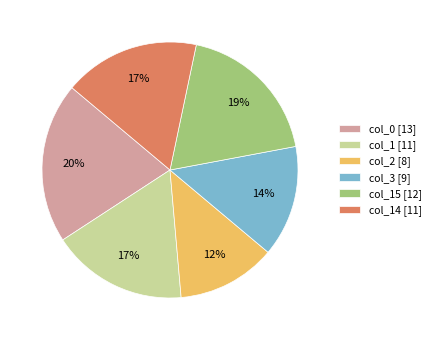

Do col_0 [13] and col_1 [11] together represent more than half of the pie?

No